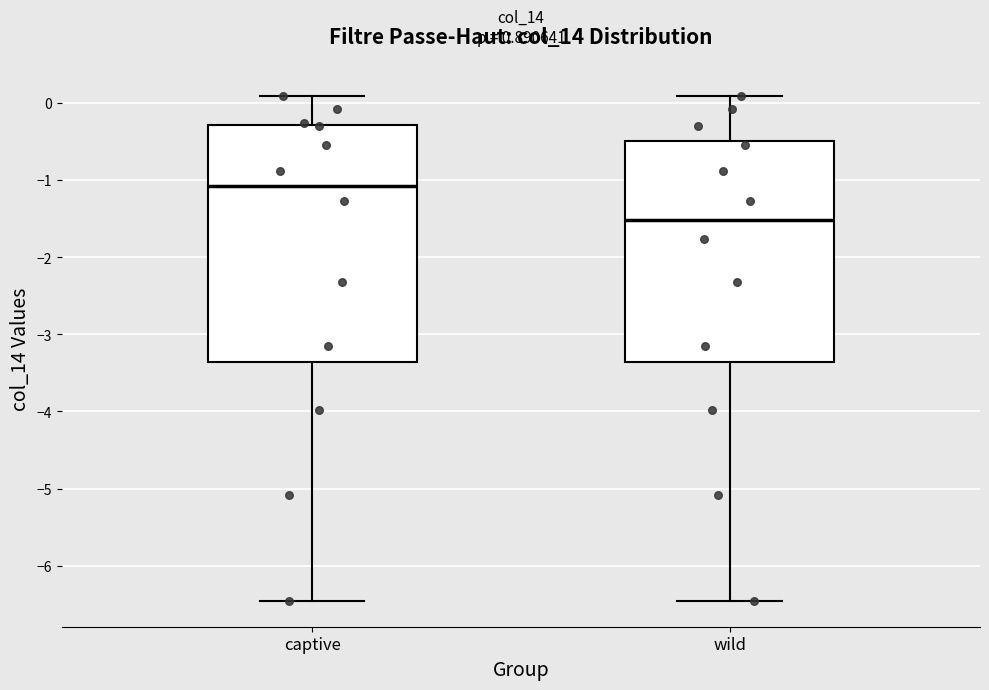

Reading left to right, transcribe this box plot: for each box, give where its median line is, the range the box spans, and where its two whiskers end, as read against the y-axis. The values are not printed on the chart, so give them approximately, as read against the axis.

captive: median -1.1, box -3.4 to -0.3, whiskers -6.5 to 0.1
wild: median -1.5, box -3.4 to -0.5, whiskers -6.5 to 0.1